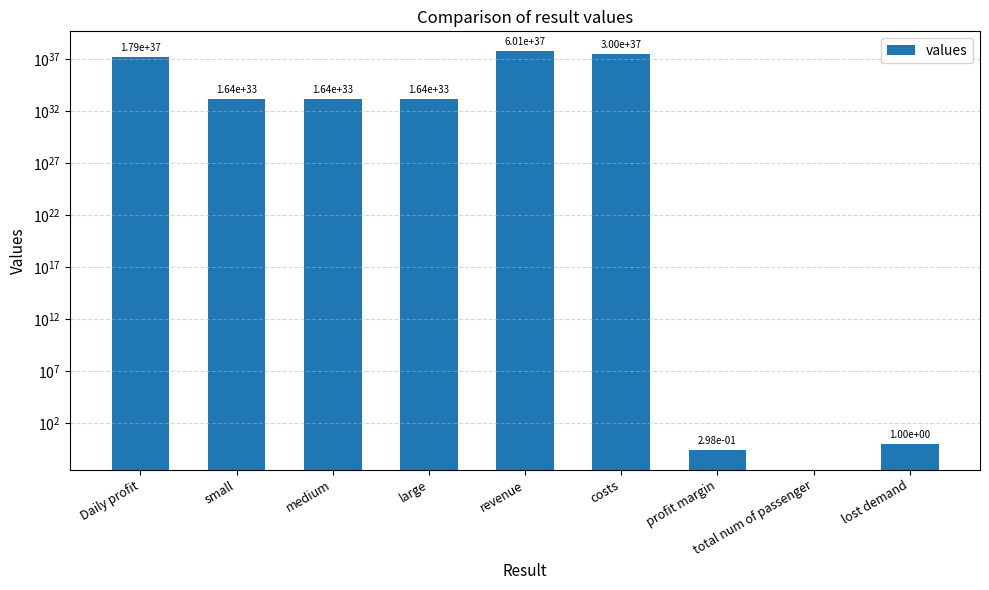

Between Daily profit and medium, which is larger?

Daily profit